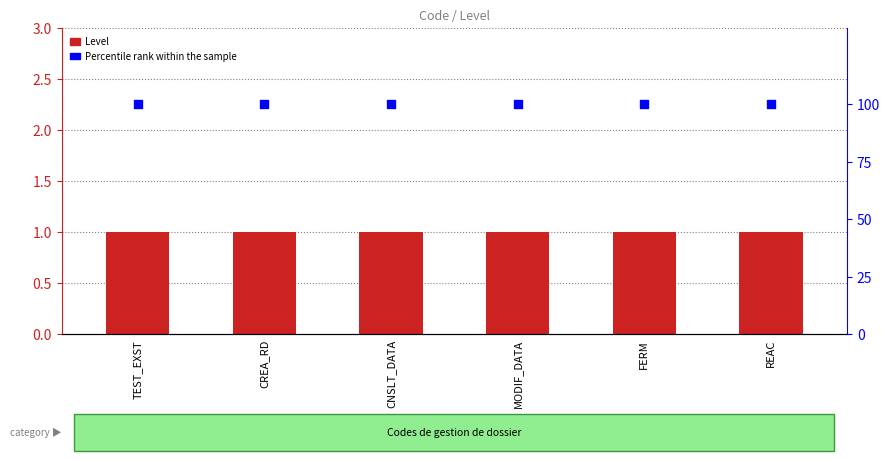

What are all the series names shown in the legend?

Level, Percentile rank within the sample